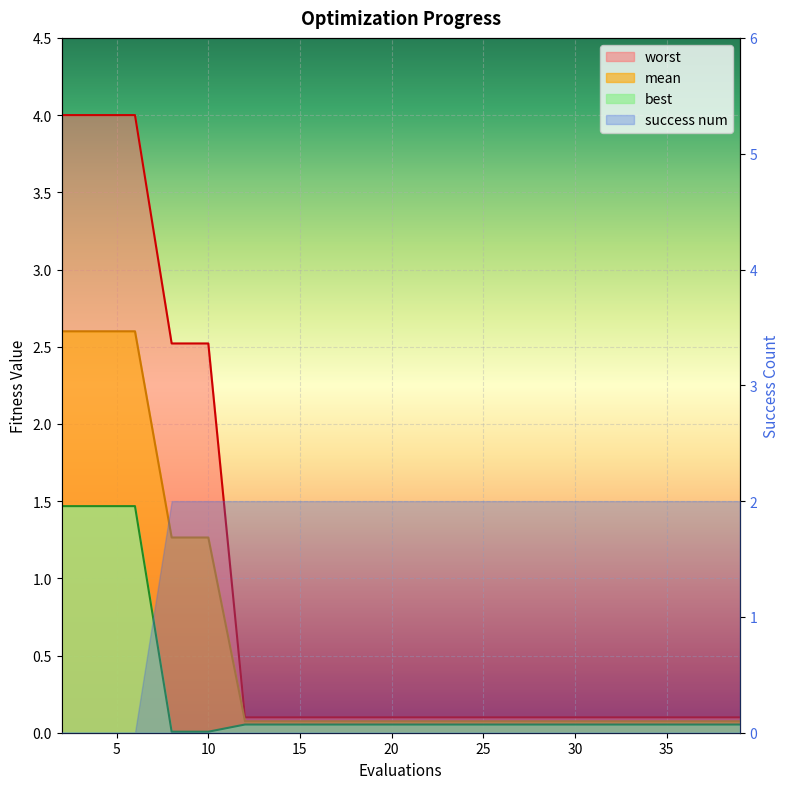

Is the value of worst at 31 greater than the value of mean at 4?

No